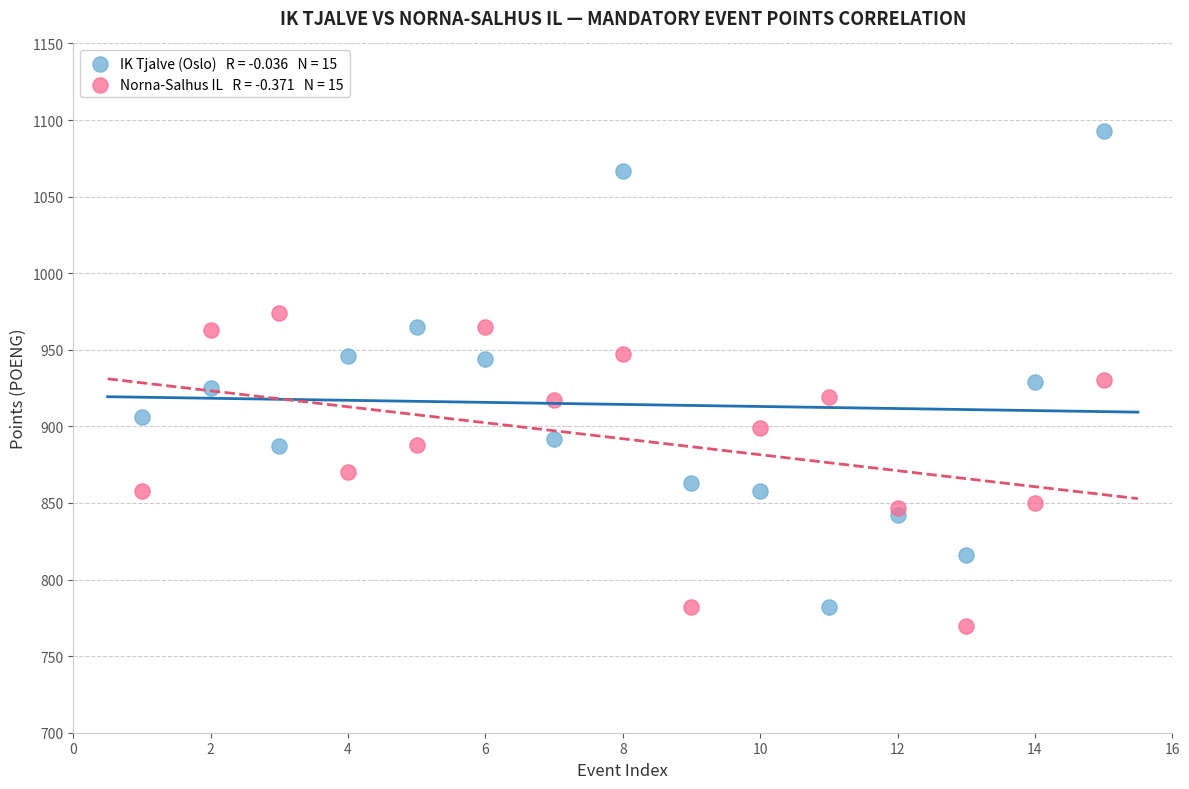

Across all data points, what is the range of Y values (max minus min)?

323